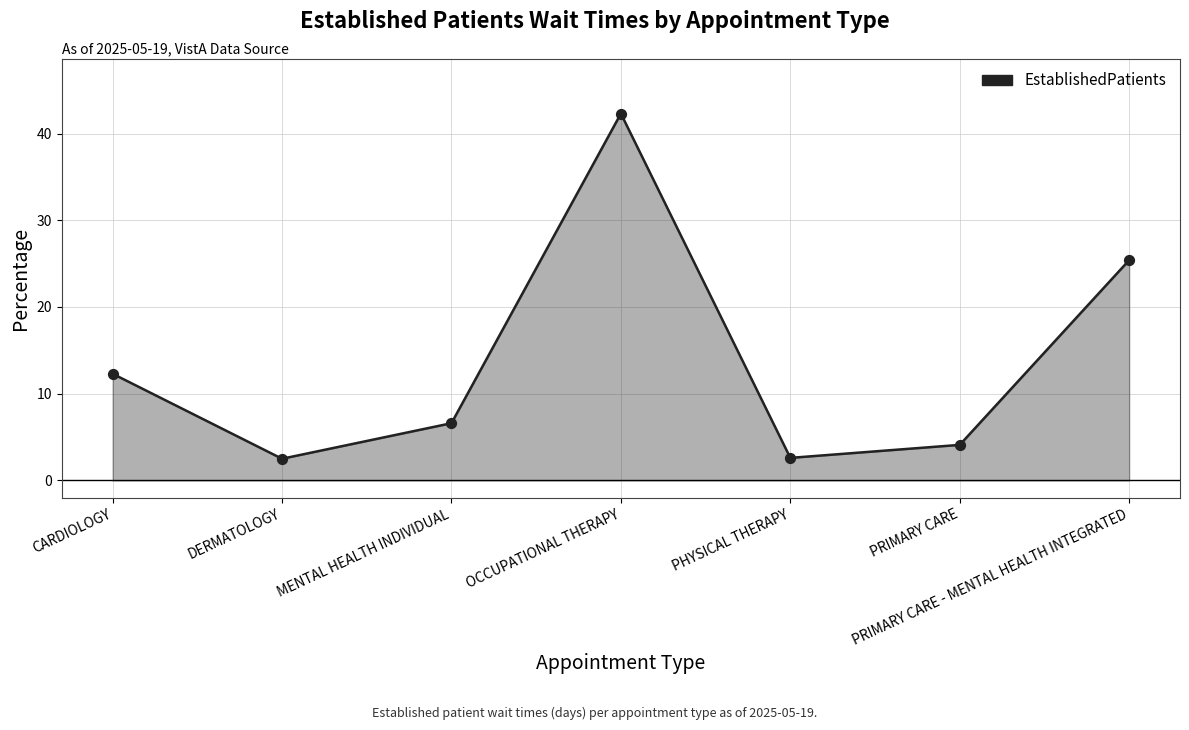

Which has a higher value, CARDIOLOGY or PRIMARY CARE - MENTAL HEALTH INTEGRATED?

PRIMARY CARE - MENTAL HEALTH INTEGRATED